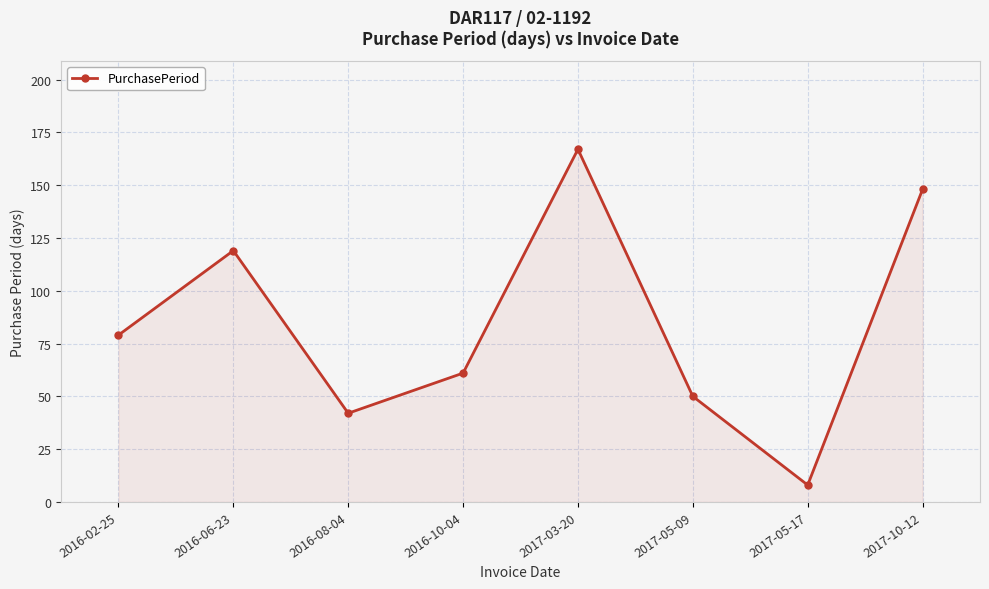

List the labels in order of value, smallest first.

2017-05-17, 2016-08-04, 2017-05-09, 2016-10-04, 2016-02-25, 2016-06-23, 2017-10-12, 2017-03-20